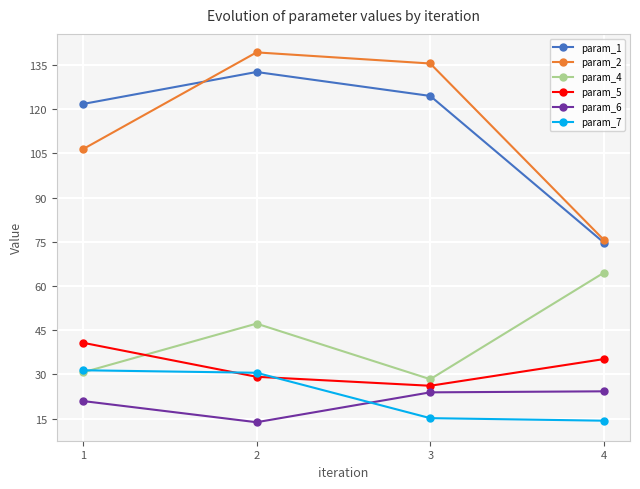

At how many categories does at least one series exceed 100?

3